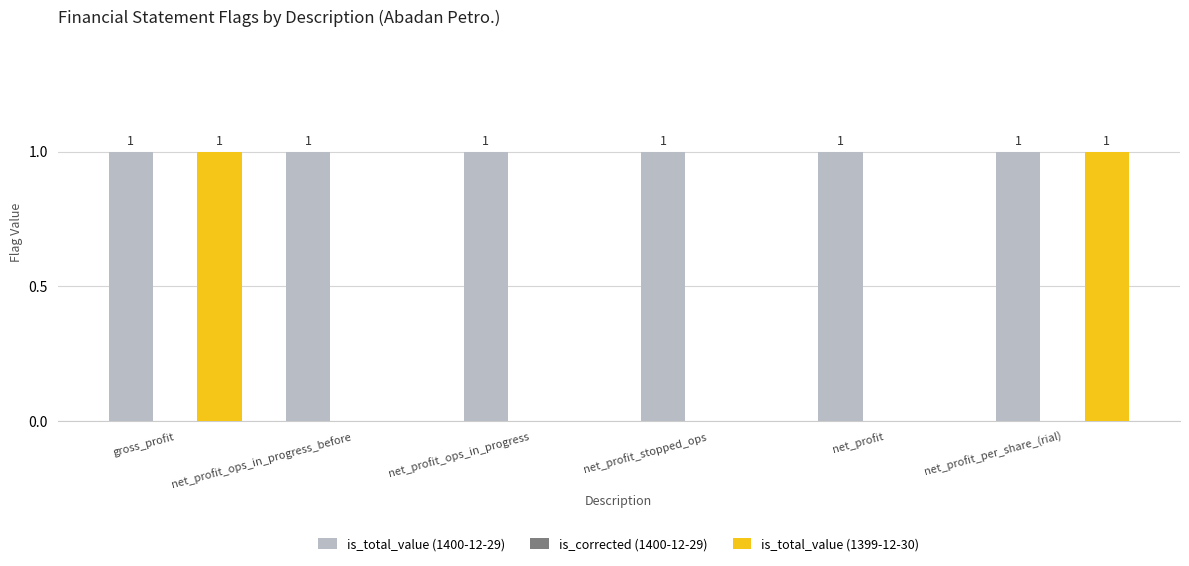

Which series has the largest total across all categories?

is_total_value (1400-12-29)